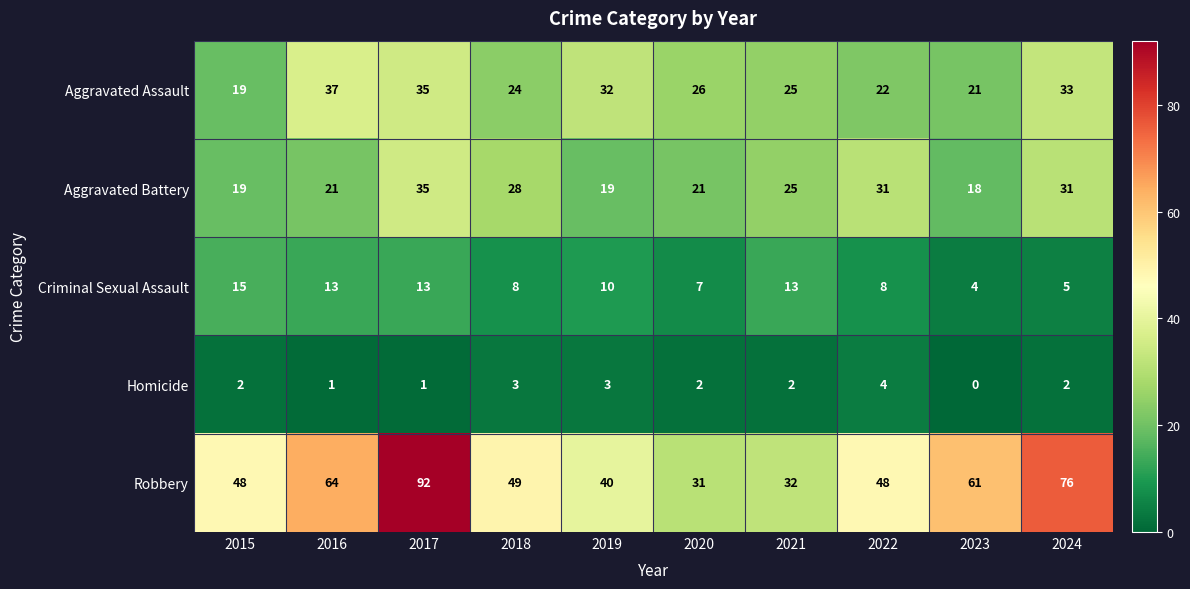

The Robbery series shows 10 at 2020. True or false?

False